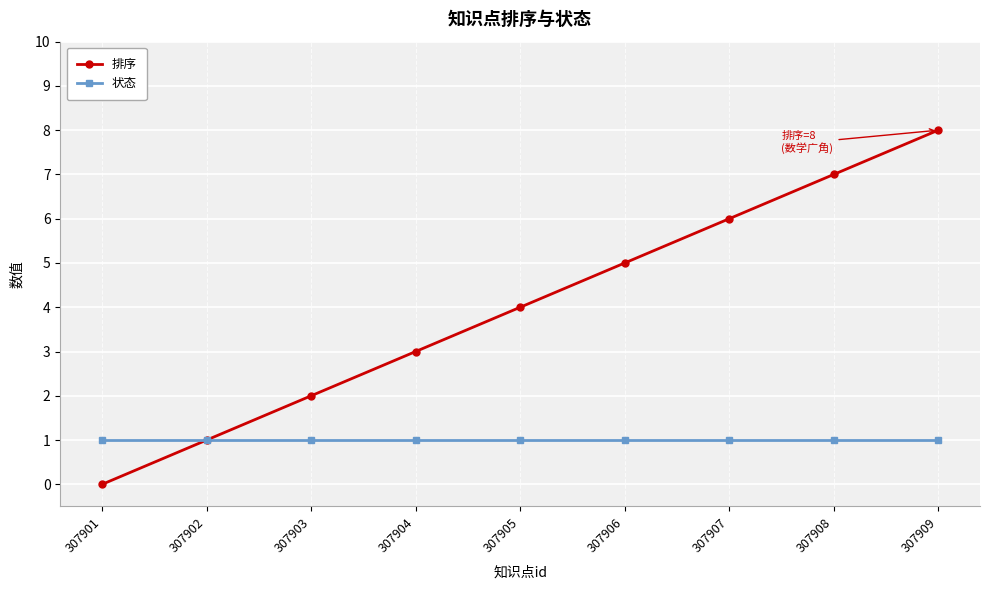

Rank the series at 307904 from lowest to highest value.

状态, 排序